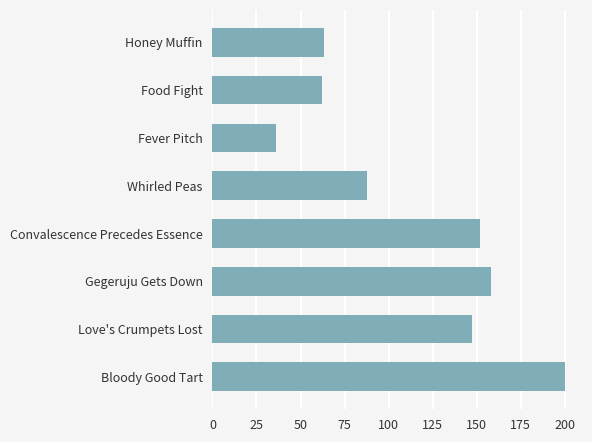

True or false: the data shows 212.6 at Gegeruju Gets Down.

False